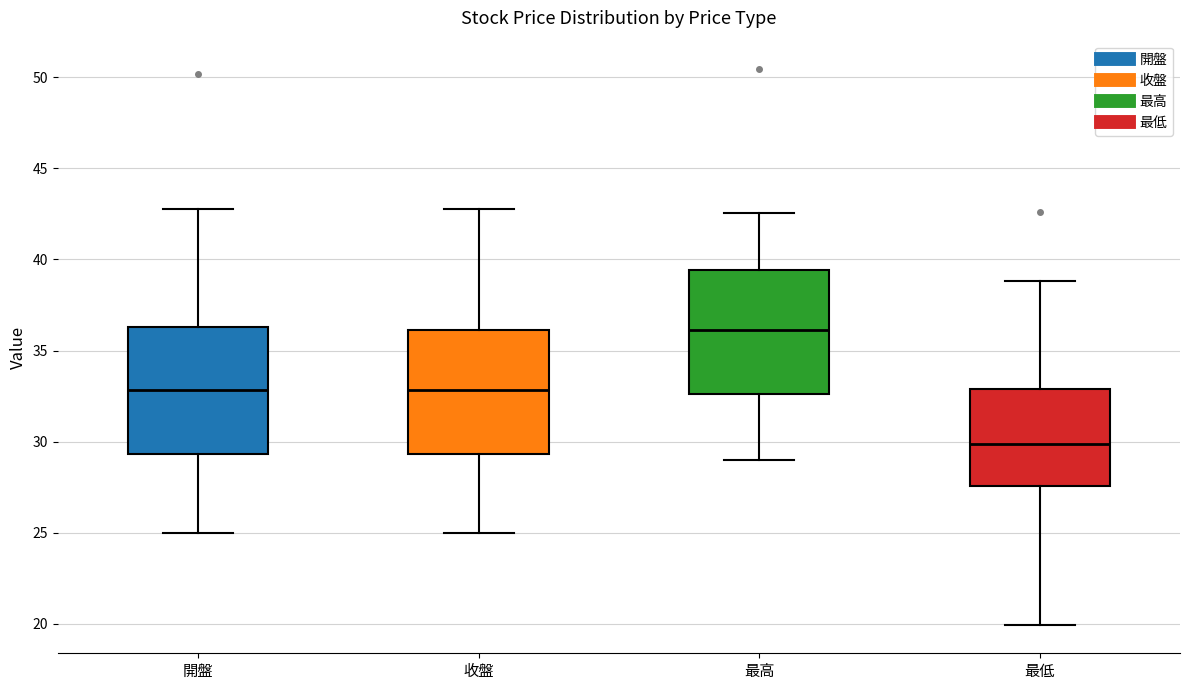

Reading left to right, transcribe this box plot: for each box, give where its median line is, the range the box spans, and where its two whiskers end, as read against the y-axis. The values are not printed on the chart, so give them approximately, as read against the axis.

開盤: median 33.0, box 29.5 to 36.5, whiskers 25.0 to 43.0
收盤: median 33.0, box 29.5 to 36.0, whiskers 25.0 to 43.0
最高: median 36.0, box 32.5 to 39.5, whiskers 29.0 to 42.5
最低: median 30.0, box 27.5 to 33.0, whiskers 20.0 to 39.0